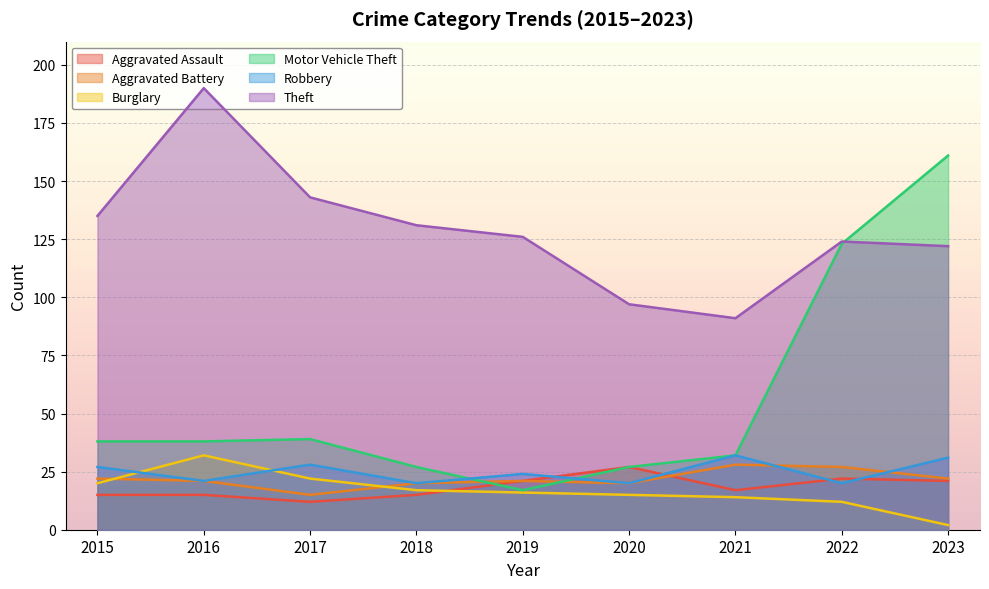

At which label does Aggravated Battery reach its peak?

2021